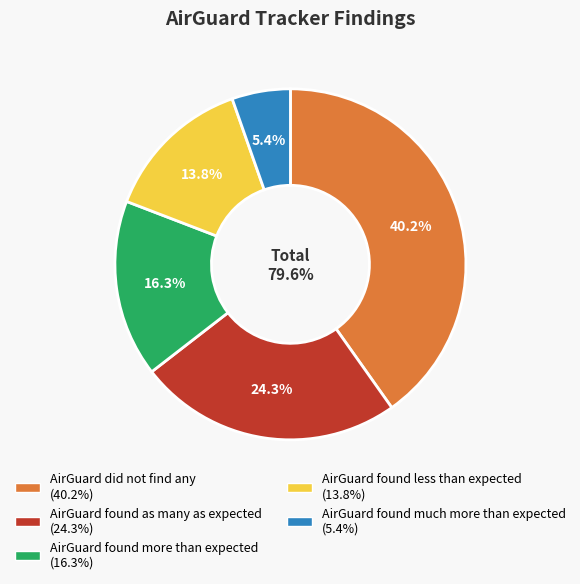

Rank the categories by value from lowest to highest.

AirGuard found much more than expected, AirGuard found less than expected, AirGuard found more than expected, AirGuard found as many as expected, AirGuard did not find any